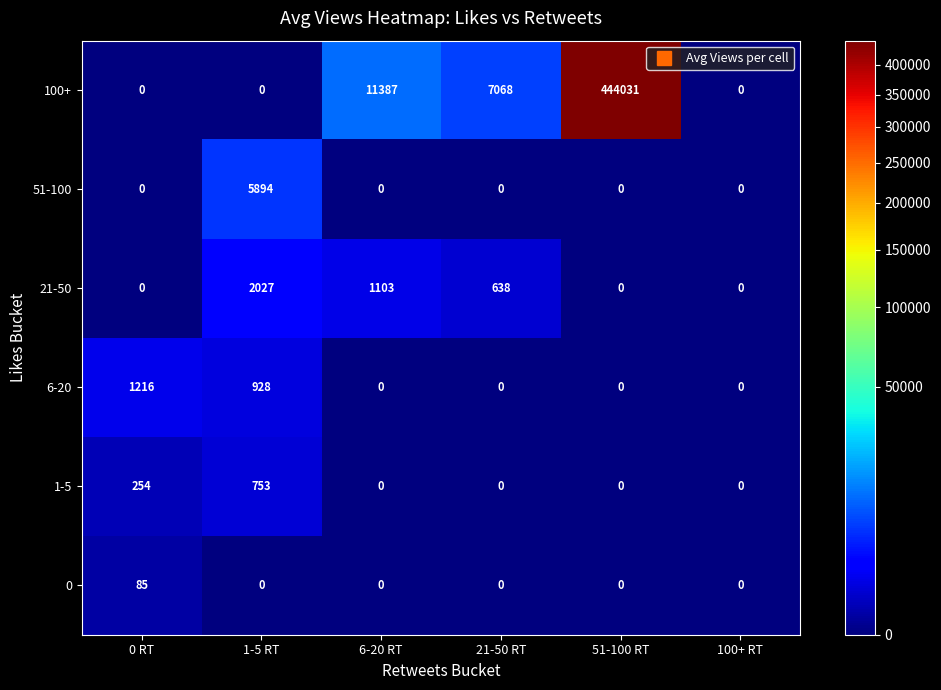

List the series in order of their peak value, lowest first.

0, 1-5, 6-20, 21-50, 51-100, 100+